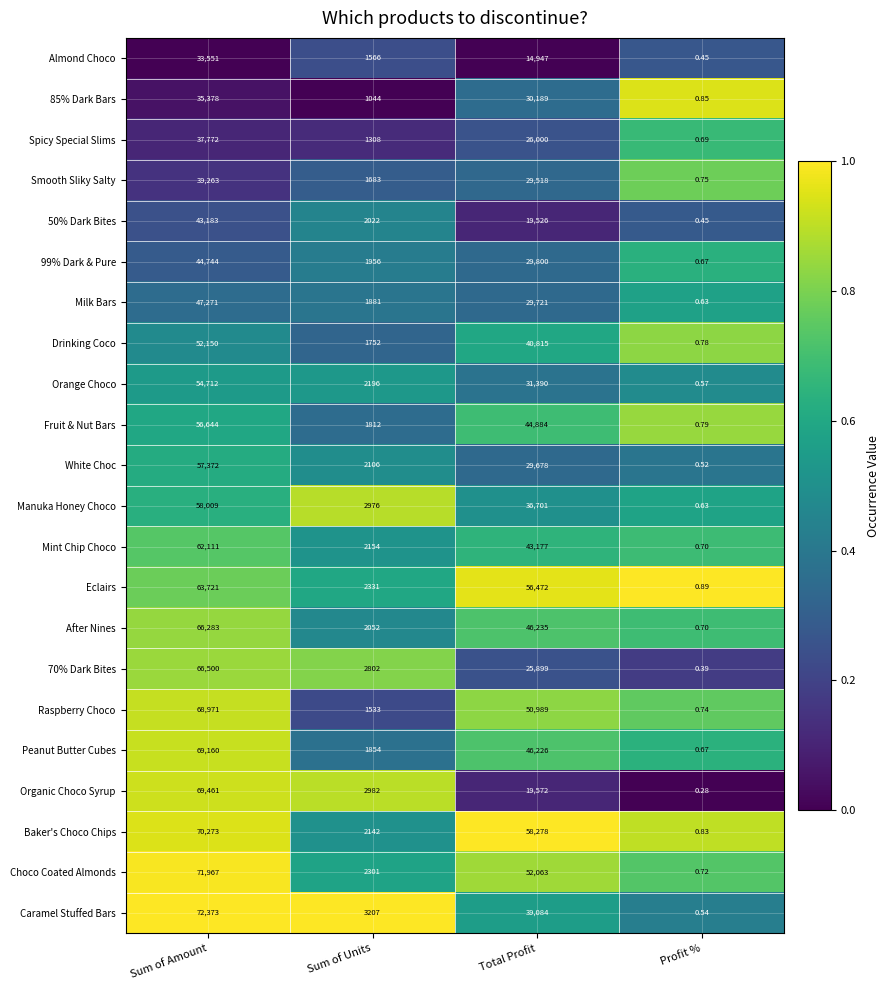

Between Sum of Amount and Sum of Units, which series saw the biggest shift?

Choco Coated Almonds